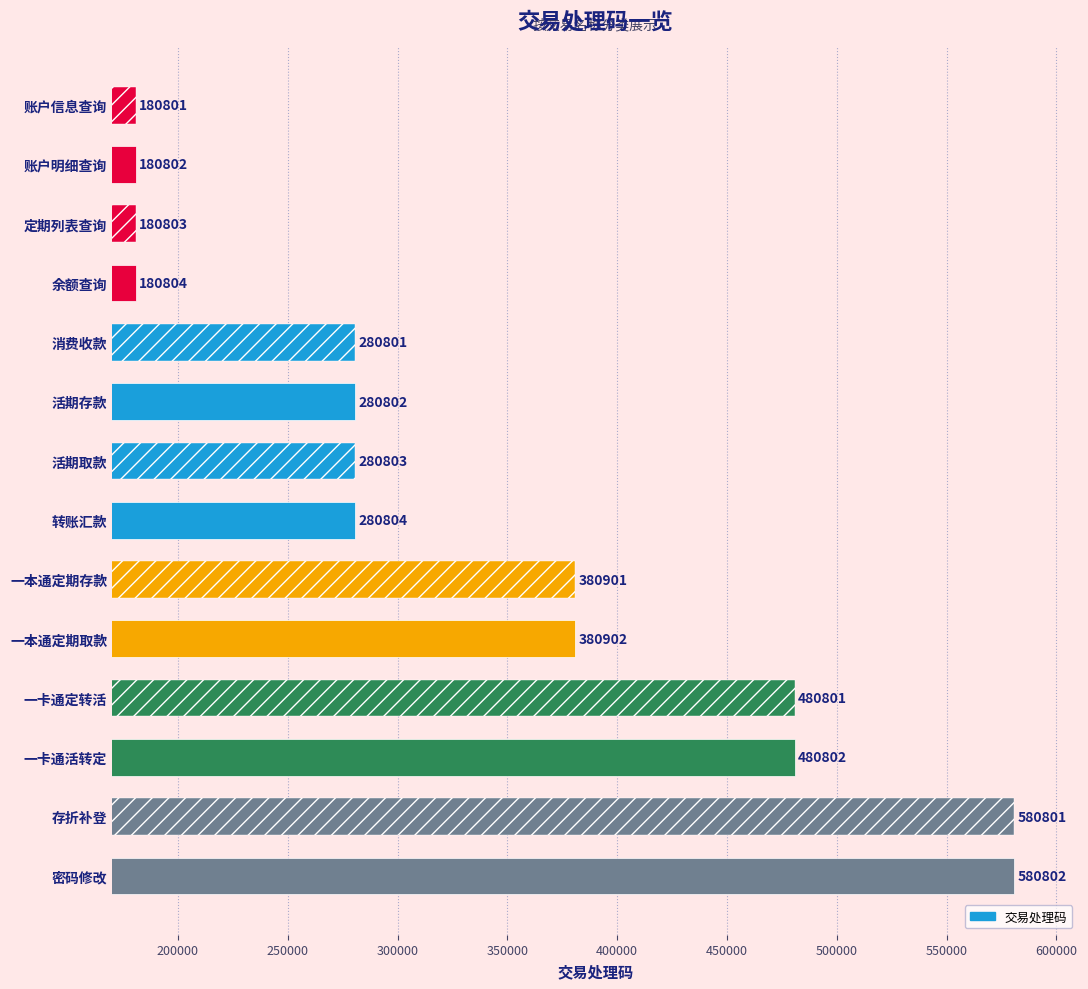

What is the minimum value shown in the chart?

180801